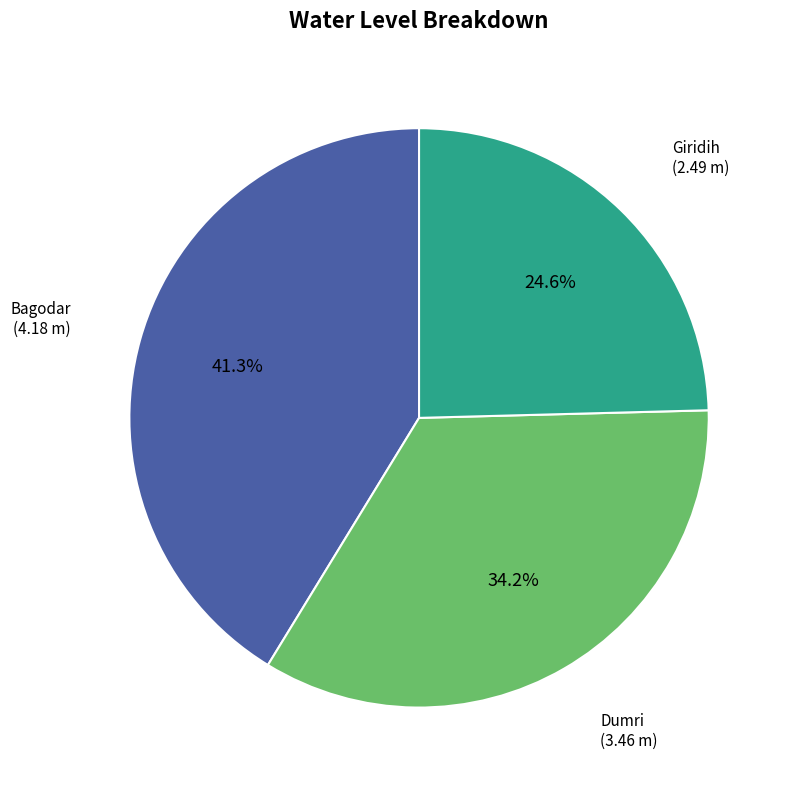

Is there any slice that represents more than half of the pie?

No